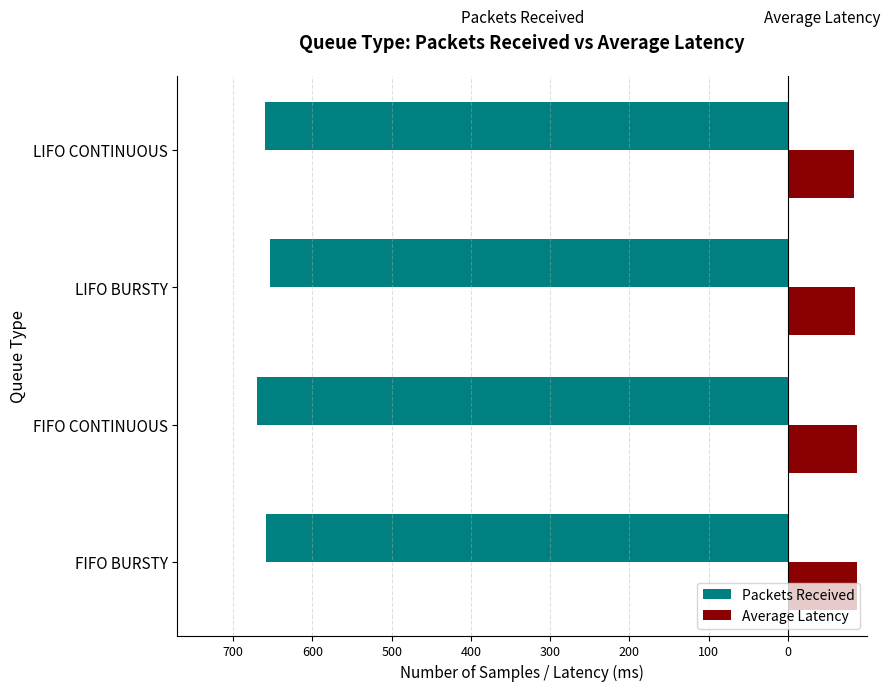

What is the average value of the Packets Received series?

-660.2